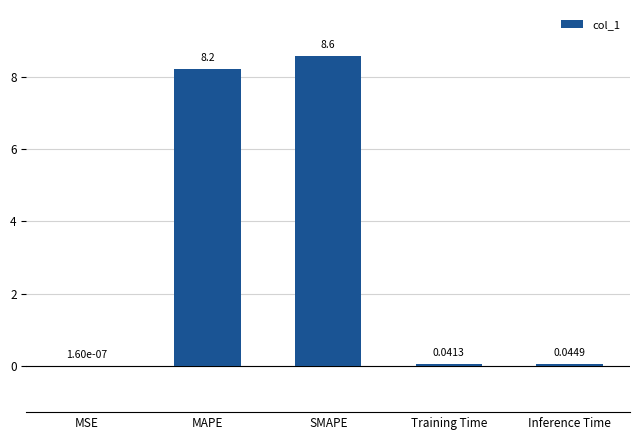

What is the average value?

3.4